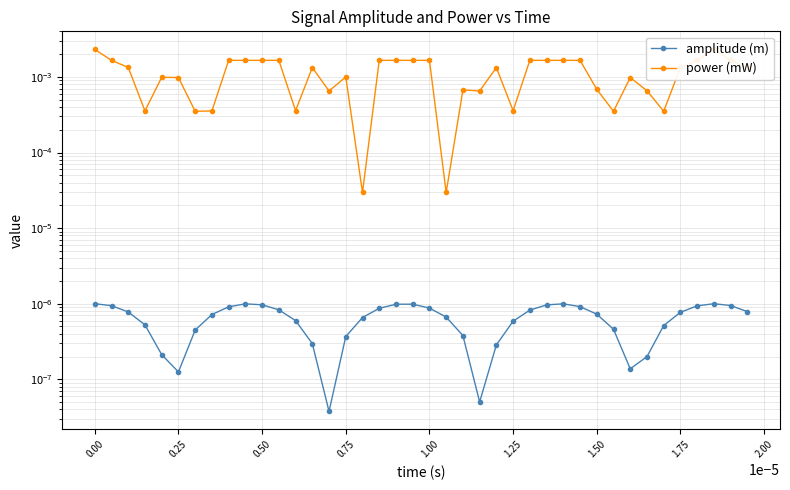

How many interior local peaks does the amplitude (m) series have?

4